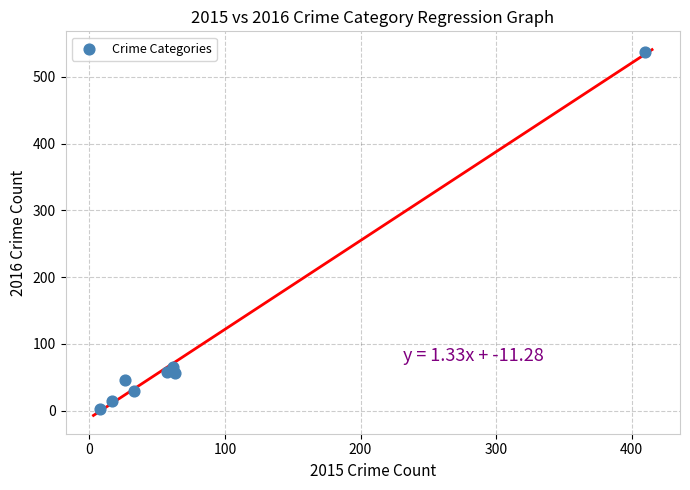

What is the average X value?

84